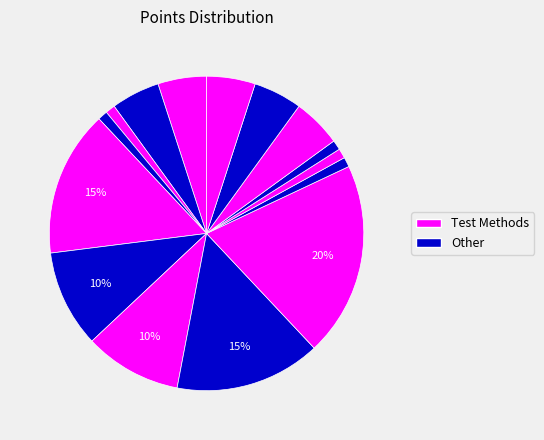

Count the number of slices in the pie.

15